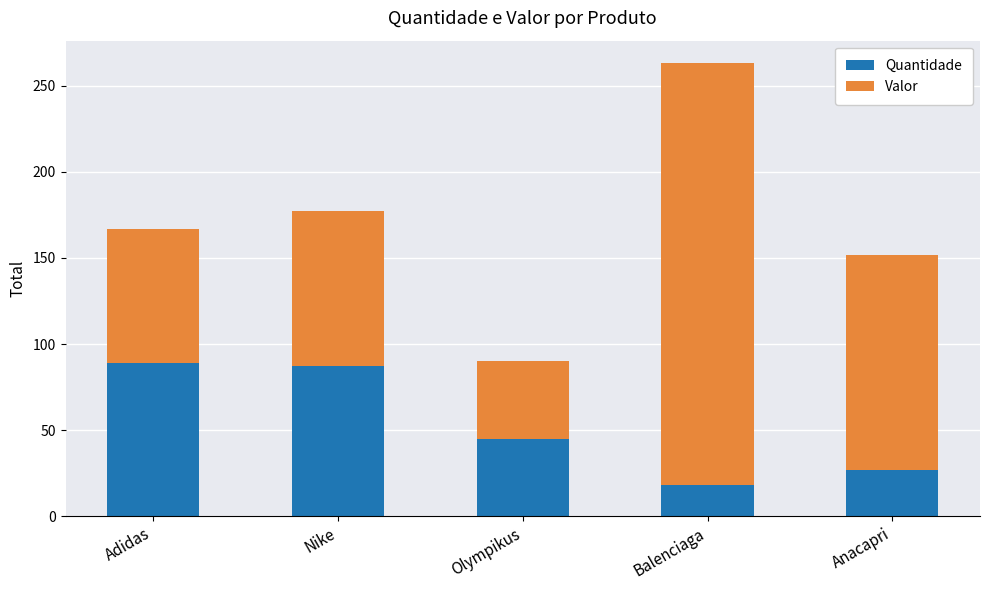

What is the total value across all series at Anacapri?

152